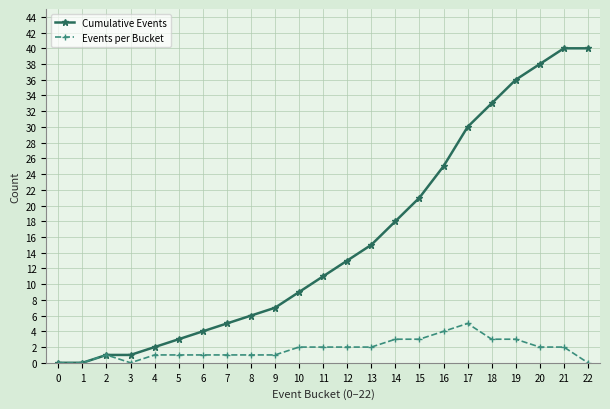

How many data points in Cumulative Events are less than 11?

11